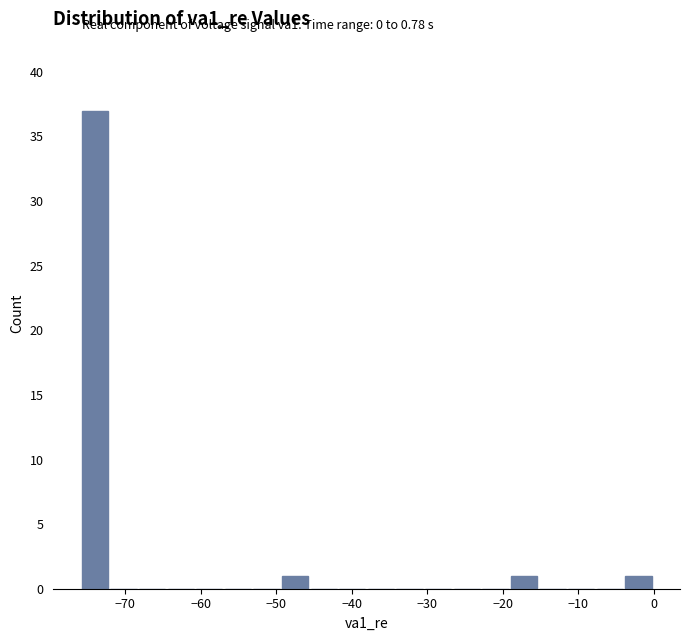

Around what value on the x-axis is the tallest bar? Give the approximate position of its centre, as read against the axis.

-74